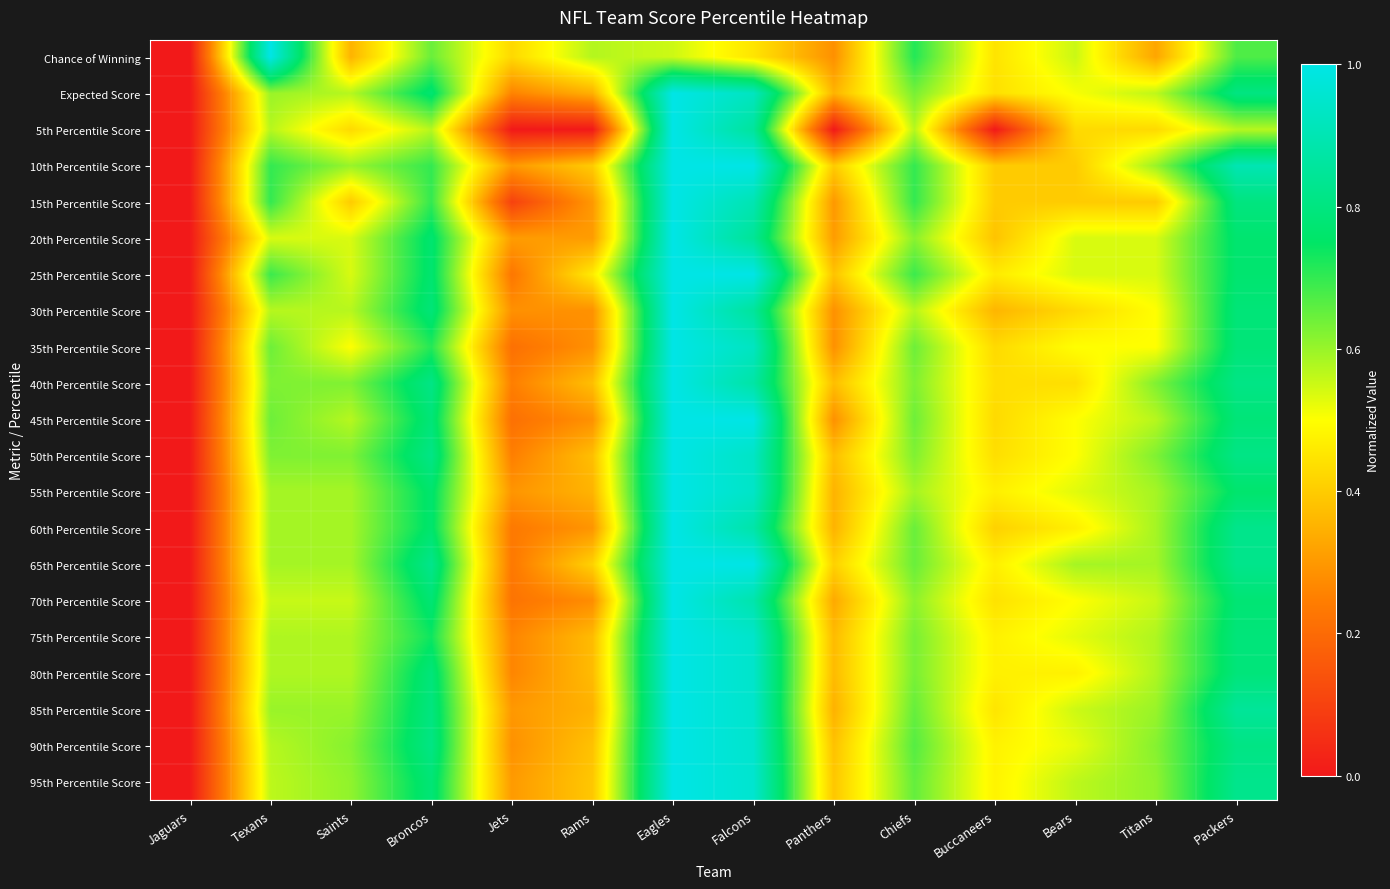

Reading left to right, transcribe all the data shown in this chart.

Chance of Winning: Jaguars=0.0	Texans=1.0	Saints=0.4	Broncos=0.6	Jets=0.4	Rams=0.6	Eagles=0.5	Falcons=0.5	Panthers=0.3	Chiefs=0.7	Buccaneers=0.4	Bears=0.6	Titans=0.3	Packers=0.7
Expected Score: Jaguars=0.0	Texans=0.6	Saints=0.6	Broncos=0.8	Jets=0.3	Rams=0.3	Eagles=1.0	Falcons=0.9	Panthers=0.4	Chiefs=0.6	Buccaneers=0.4	Bears=0.5	Titans=0.6	Packers=0.8
5th Percentile Score: Jaguars=0.0	Texans=0.6	Saints=0.4	Broncos=0.6	Jets=0.0	Rams=0.0	Eagles=1.0	Falcons=0.9	Panthers=0.0	Chiefs=0.6	Buccaneers=0.0	Bears=0.4	Titans=0.4	Packers=0.6
10th Percentile Score: Jaguars=0.0	Texans=0.7	Saints=0.6	Broncos=0.7	Jets=0.3	Rams=0.4	Eagles=1.0	Falcons=1.0	Panthers=0.4	Chiefs=0.7	Buccaneers=0.4	Bears=0.4	Titans=0.6	Packers=0.9
15th Percentile Score: Jaguars=0.0	Texans=0.7	Saints=0.4	Broncos=0.7	Jets=0.1	Rams=0.3	Eagles=1.0	Falcons=0.9	Panthers=0.3	Chiefs=0.7	Buccaneers=0.4	Bears=0.4	Titans=0.4	Packers=0.8
20th Percentile Score: Jaguars=0.0	Texans=0.5	Saints=0.5	Broncos=0.8	Jets=0.3	Rams=0.3	Eagles=1.0	Falcons=0.8	Panthers=0.3	Chiefs=0.6	Buccaneers=0.4	Bears=0.5	Titans=0.5	Packers=0.8
25th Percentile Score: Jaguars=0.0	Texans=0.7	Saints=0.5	Broncos=0.8	Jets=0.2	Rams=0.5	Eagles=1.0	Falcons=1.0	Panthers=0.4	Chiefs=0.7	Buccaneers=0.5	Bears=0.5	Titans=0.5	Packers=0.8
30th Percentile Score: Jaguars=0.0	Texans=0.6	Saints=0.6	Broncos=0.8	Jets=0.3	Rams=0.3	Eagles=1.0	Falcons=0.9	Panthers=0.3	Chiefs=0.6	Buccaneers=0.4	Bears=0.4	Titans=0.5	Packers=0.8
35th Percentile Score: Jaguars=0.0	Texans=0.6	Saints=0.5	Broncos=0.7	Jets=0.2	Rams=0.3	Eagles=1.0	Falcons=0.9	Panthers=0.3	Chiefs=0.6	Buccaneers=0.4	Bears=0.5	Titans=0.5	Packers=0.8
40th Percentile Score: Jaguars=0.0	Texans=0.6	Saints=0.6	Broncos=0.8	Jets=0.2	Rams=0.4	Eagles=1.0	Falcons=0.9	Panthers=0.4	Chiefs=0.6	Buccaneers=0.4	Bears=0.4	Titans=0.6	Packers=0.8
45th Percentile Score: Jaguars=0.0	Texans=0.6	Saints=0.6	Broncos=0.8	Jets=0.2	Rams=0.3	Eagles=1.0	Falcons=1.0	Panthers=0.3	Chiefs=0.6	Buccaneers=0.4	Bears=0.5	Titans=0.6	Packers=0.8
50th Percentile Score: Jaguars=0.0	Texans=0.6	Saints=0.6	Broncos=0.8	Jets=0.2	Rams=0.4	Eagles=1.0	Falcons=0.9	Panthers=0.4	Chiefs=0.6	Buccaneers=0.4	Bears=0.5	Titans=0.6	Packers=0.8
55th Percentile Score: Jaguars=0.0	Texans=0.6	Saints=0.6	Broncos=0.8	Jets=0.3	Rams=0.4	Eagles=1.0	Falcons=0.9	Panthers=0.4	Chiefs=0.6	Buccaneers=0.5	Bears=0.5	Titans=0.6	Packers=0.8
60th Percentile Score: Jaguars=0.0	Texans=0.6	Saints=0.6	Broncos=0.8	Jets=0.2	Rams=0.3	Eagles=1.0	Falcons=0.9	Panthers=0.4	Chiefs=0.6	Buccaneers=0.4	Bears=0.5	Titans=0.6	Packers=0.8
65th Percentile Score: Jaguars=0.0	Texans=0.6	Saints=0.6	Broncos=0.8	Jets=0.2	Rams=0.4	Eagles=1.0	Falcons=1.0	Panthers=0.4	Chiefs=0.6	Buccaneers=0.5	Bears=0.6	Titans=0.6	Packers=0.8
70th Percentile Score: Jaguars=0.0	Texans=0.6	Saints=0.6	Broncos=0.8	Jets=0.2	Rams=0.3	Eagles=1.0	Falcons=0.9	Panthers=0.3	Chiefs=0.6	Buccaneers=0.4	Bears=0.5	Titans=0.6	Packers=0.8
75th Percentile Score: Jaguars=0.0	Texans=0.6	Saints=0.6	Broncos=0.7	Jets=0.3	Rams=0.4	Eagles=1.0	Falcons=0.9	Panthers=0.4	Chiefs=0.6	Buccaneers=0.5	Bears=0.5	Titans=0.6	Packers=0.8
80th Percentile Score: Jaguars=0.0	Texans=0.6	Saints=0.6	Broncos=0.8	Jets=0.3	Rams=0.4	Eagles=1.0	Falcons=0.9	Panthers=0.4	Chiefs=0.6	Buccaneers=0.5	Bears=0.5	Titans=0.6	Packers=0.8
85th Percentile Score: Jaguars=0.0	Texans=0.6	Saints=0.6	Broncos=0.8	Jets=0.3	Rams=0.3	Eagles=1.0	Falcons=0.9	Panthers=0.3	Chiefs=0.7	Buccaneers=0.5	Bears=0.6	Titans=0.6	Packers=0.8
90th Percentile Score: Jaguars=0.0	Texans=0.6	Saints=0.6	Broncos=0.8	Jets=0.3	Rams=0.4	Eagles=1.0	Falcons=1.0	Panthers=0.4	Chiefs=0.7	Buccaneers=0.5	Bears=0.5	Titans=0.6	Packers=0.8
95th Percentile Score: Jaguars=0.0	Texans=0.6	Saints=0.6	Broncos=0.8	Jets=0.3	Rams=0.4	Eagles=1.0	Falcons=1.0	Panthers=0.4	Chiefs=0.7	Buccaneers=0.5	Bears=0.6	Titans=0.6	Packers=0.8